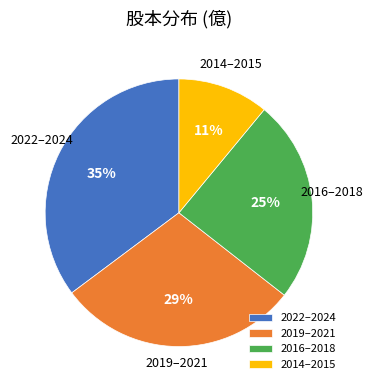

To the nearest percent, what percentage of the pie is 2014–2015?

11%